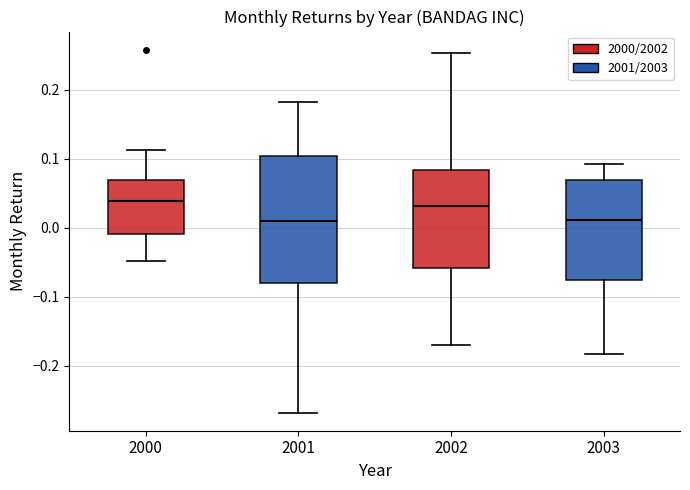

Reading left to right, transcribe this box plot: for each box, give where its median line is, the range the box spans, and where its two whiskers end, as read against the y-axis. The values are not printed on the chart, so give them approximately, as read against the axis.

2000: median 0.04, box -0.01 to 0.07, whiskers -0.05 to 0.11
2001: median 0.01, box -0.08 to 0.10, whiskers -0.27 to 0.18
2002: median 0.03, box -0.06 to 0.08, whiskers -0.17 to 0.25
2003: median 0.01, box -0.08 to 0.07, whiskers -0.18 to 0.09